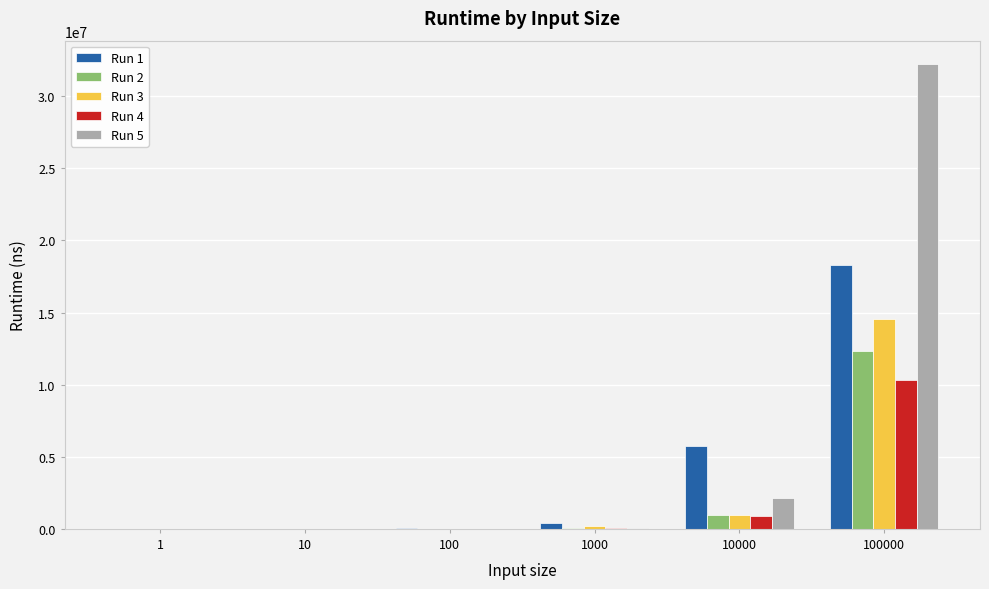

Does the chart contain stacked bars?

No